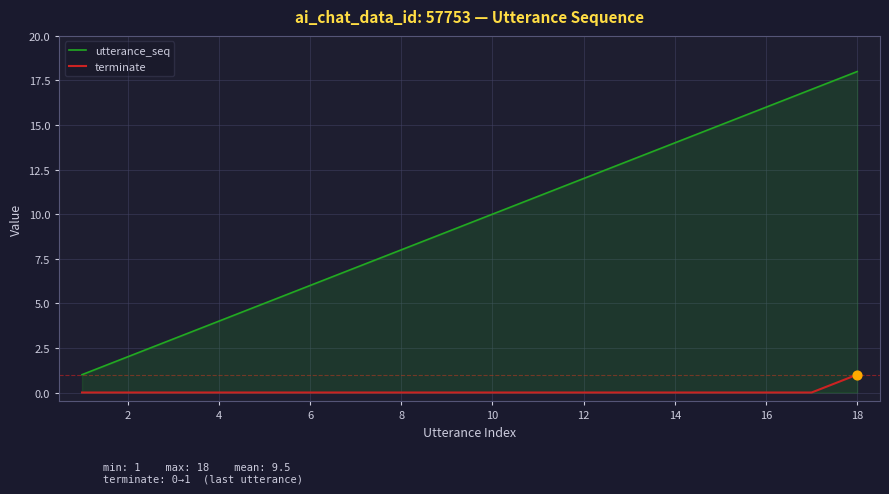

Which series has the largest total across all categories?

utterance_seq